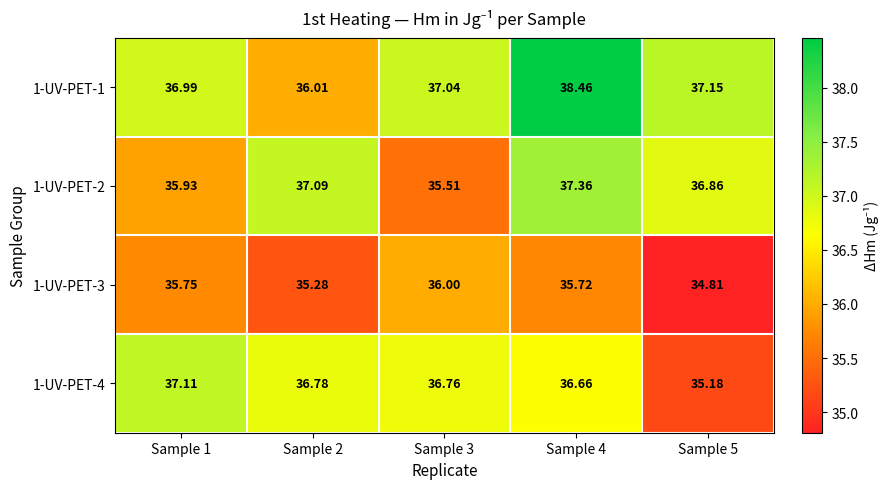

How many categories are shown in the chart?

5